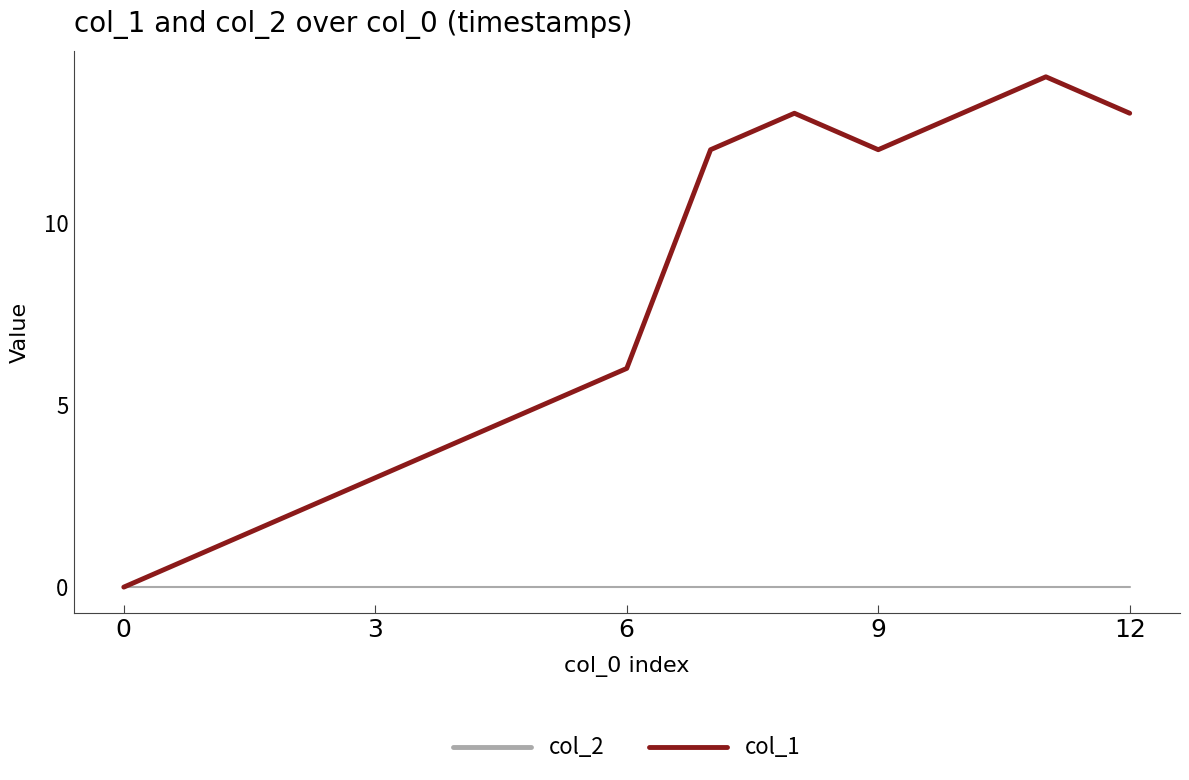

Is this an area chart (filled region under the line)?

No